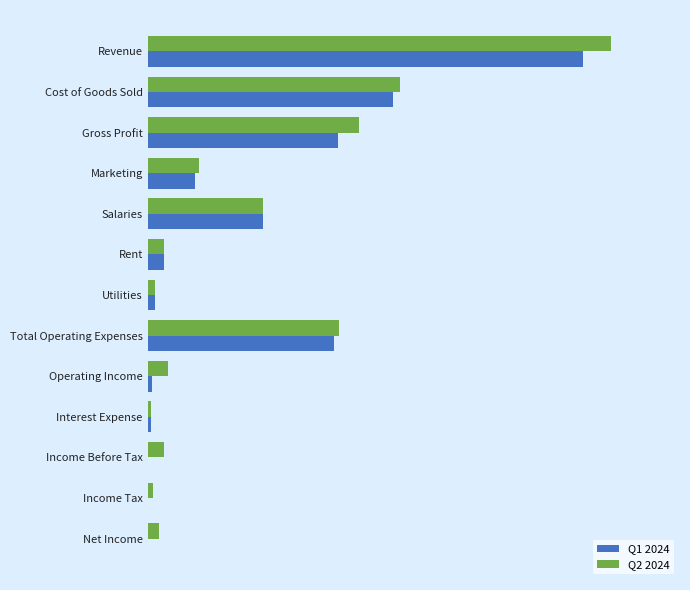

What is the value of the Q2 2024 bar at the 13th from the left?

8610